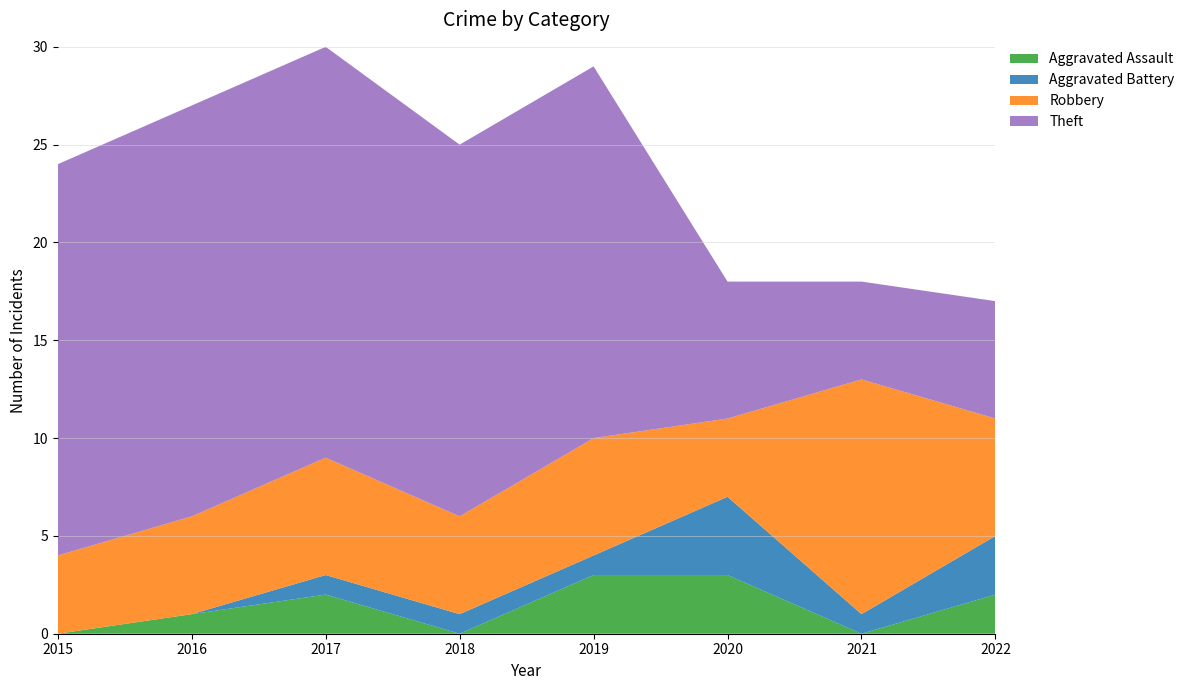

Reading right to left, extract all data points from this chart.

Aggravated Assault: 2	0	3	3	0	2	1	0
Aggravated Battery: 3	1	4	1	1	1	0	0
Robbery: 6	12	4	6	5	6	5	4
Theft: 6	5	7	19	19	21	21	20